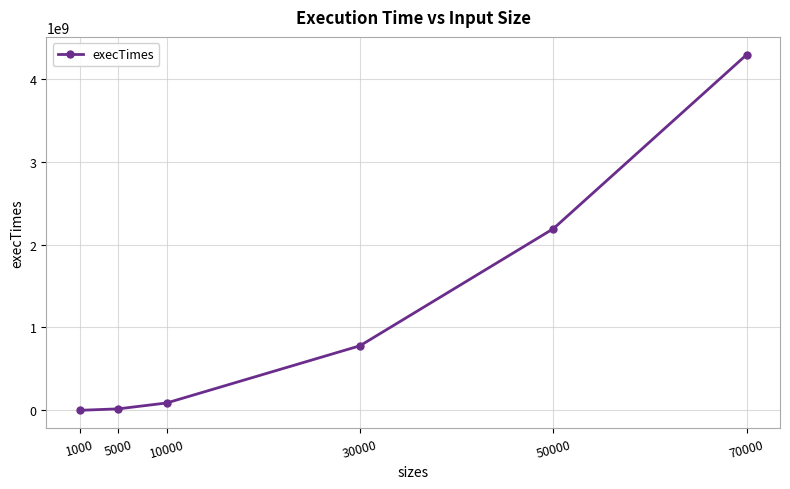

What is the change in value from 5000 to 70000?

+4270555500